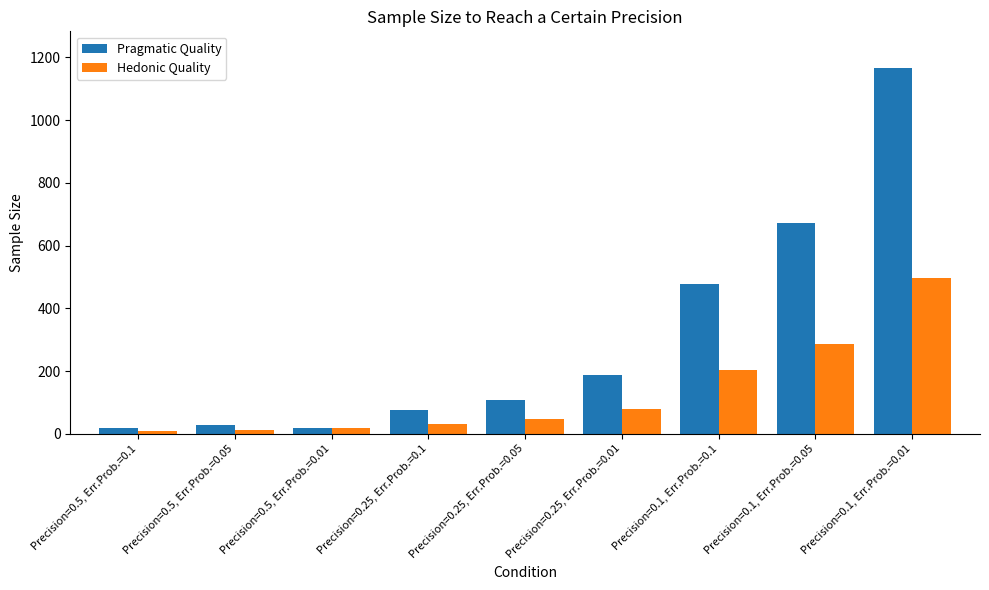

List the labels in order of Hedonic Quality value, largest first.

Precision=0.1, Err.Prob.=0.01, Precision=0.1, Err.Prob.=0.05, Precision=0.1, Err.Prob.=0.1, Precision=0.25, Err.Prob.=0.01, Precision=0.25, Err.Prob.=0.05, Precision=0.25, Err.Prob.=0.1, Precision=0.5, Err.Prob.=0.01, Precision=0.5, Err.Prob.=0.05, Precision=0.5, Err.Prob.=0.1